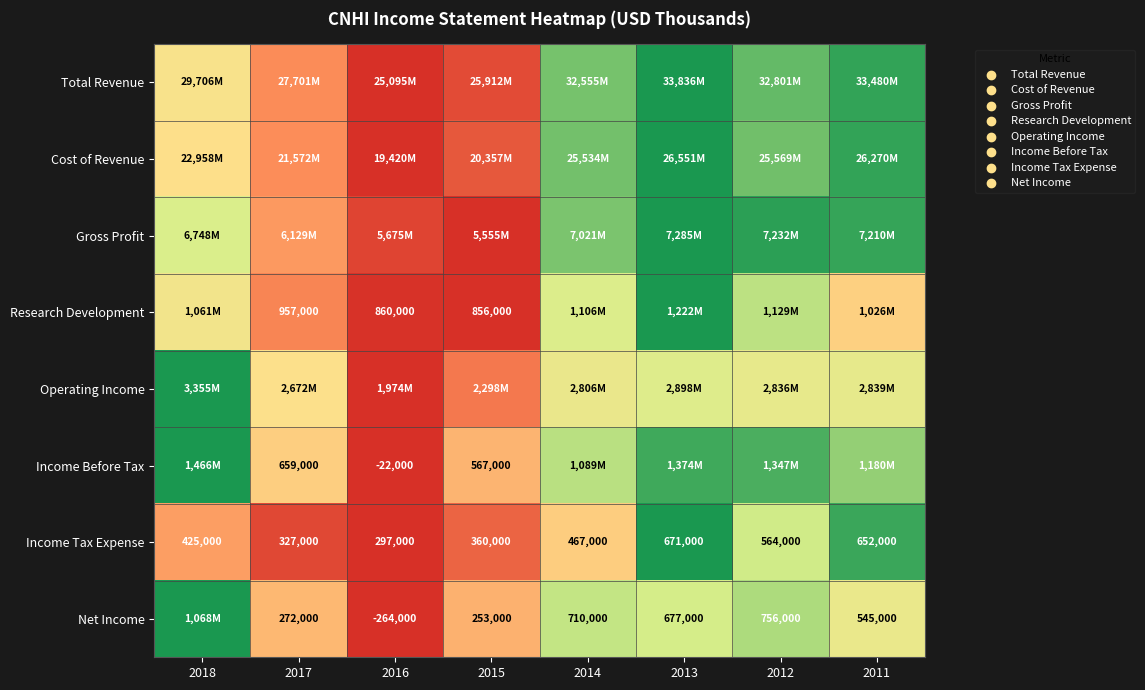

Count the number of data series in this chart.

8